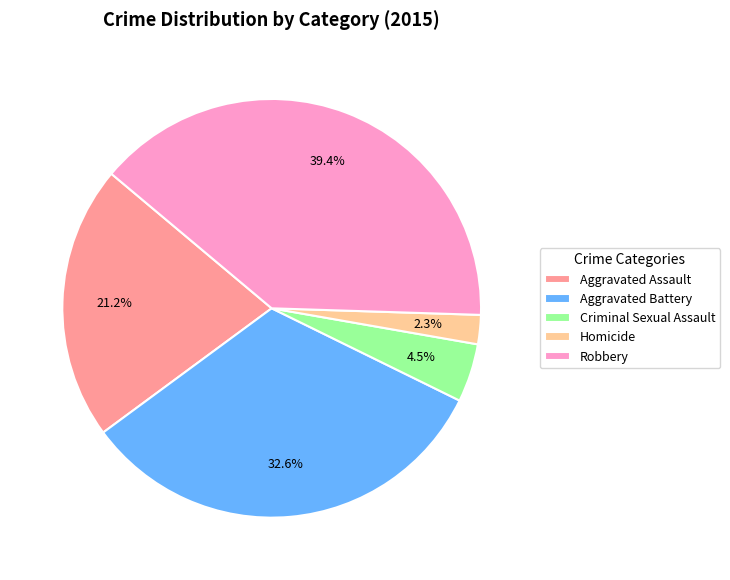

Count the number of slices in the pie.

5